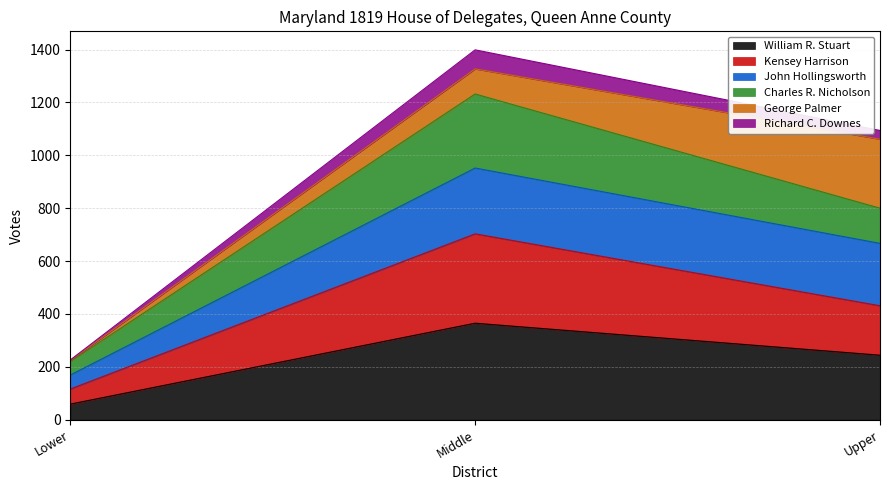

The Kensey Harrison series shows 158 at Lower. True or false?

False